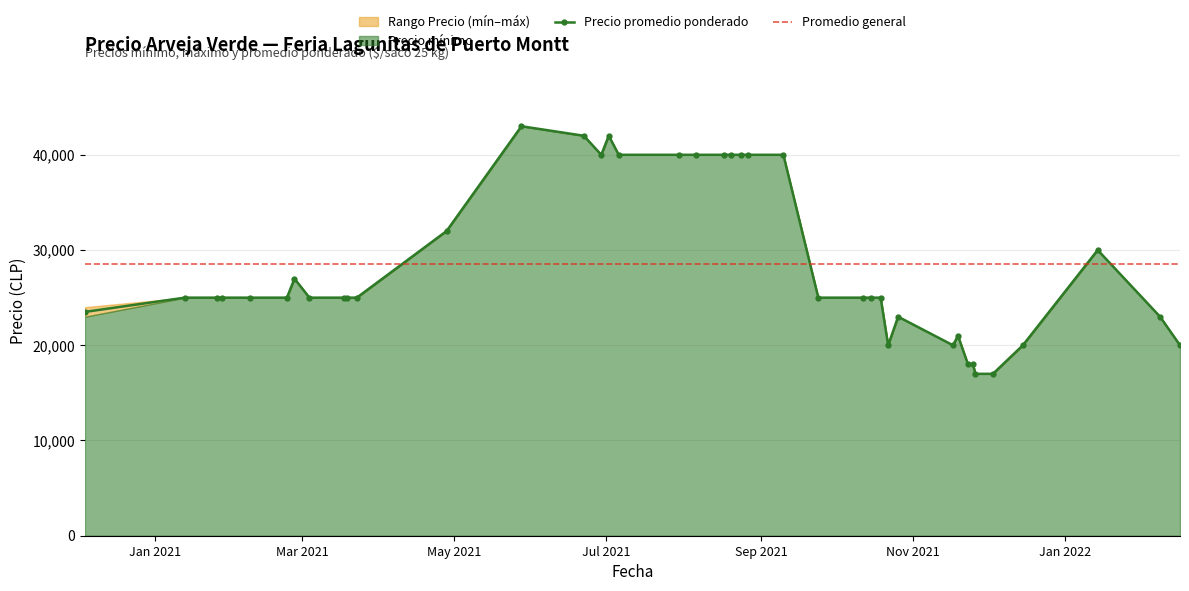

True or false: Precio minimo and Precio maximo intersect in this chart.

False